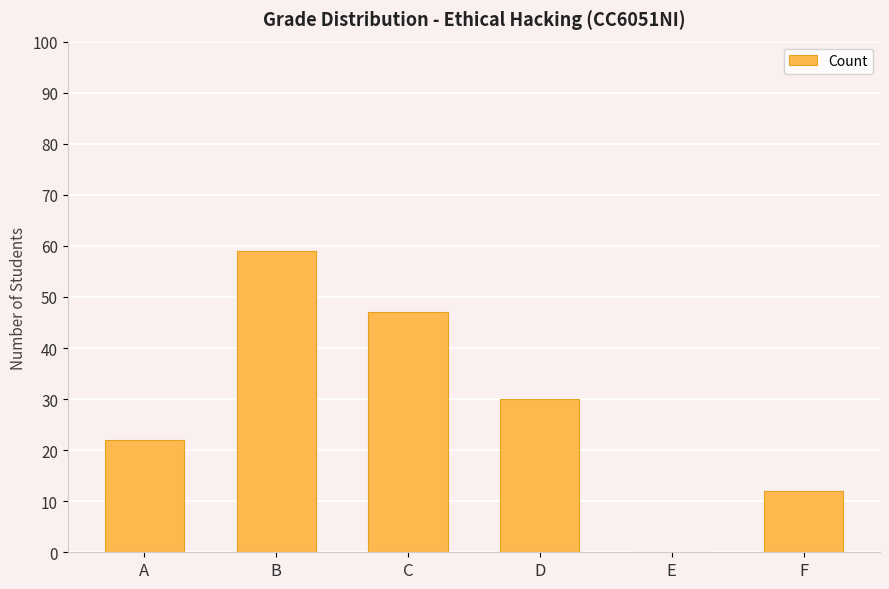

What is the difference between the values at B and F?

47